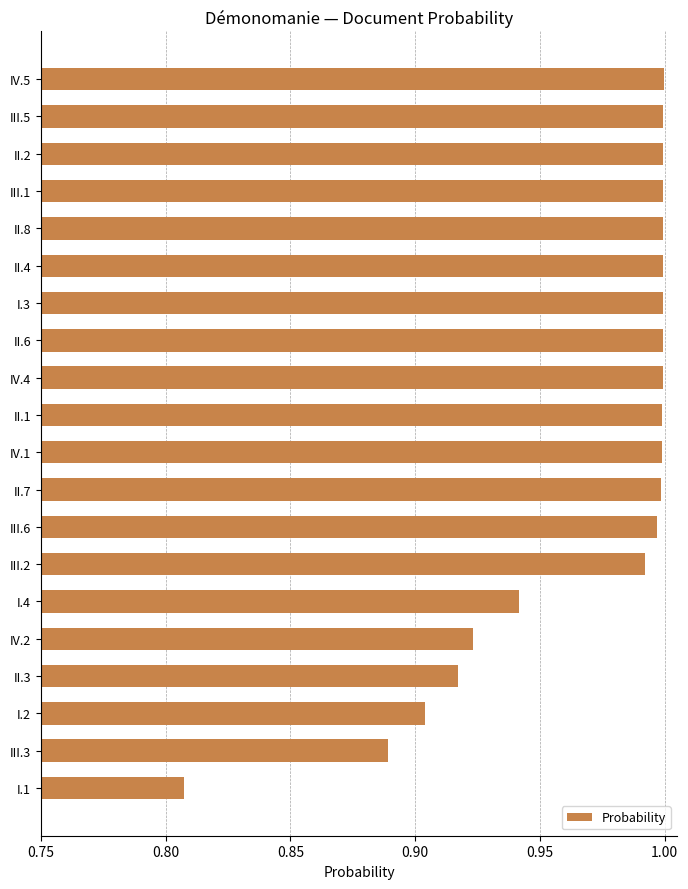

Does the chart contain stacked bars?

No